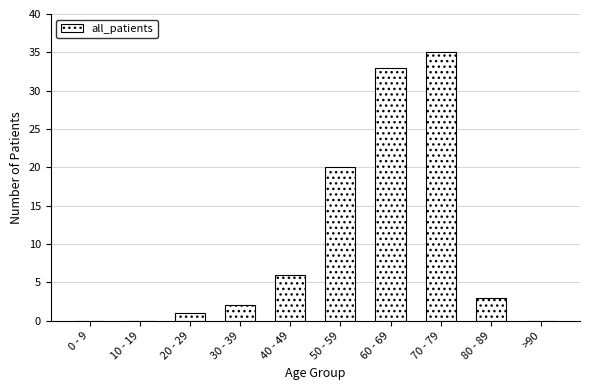

Does the chart contain stacked bars?

No